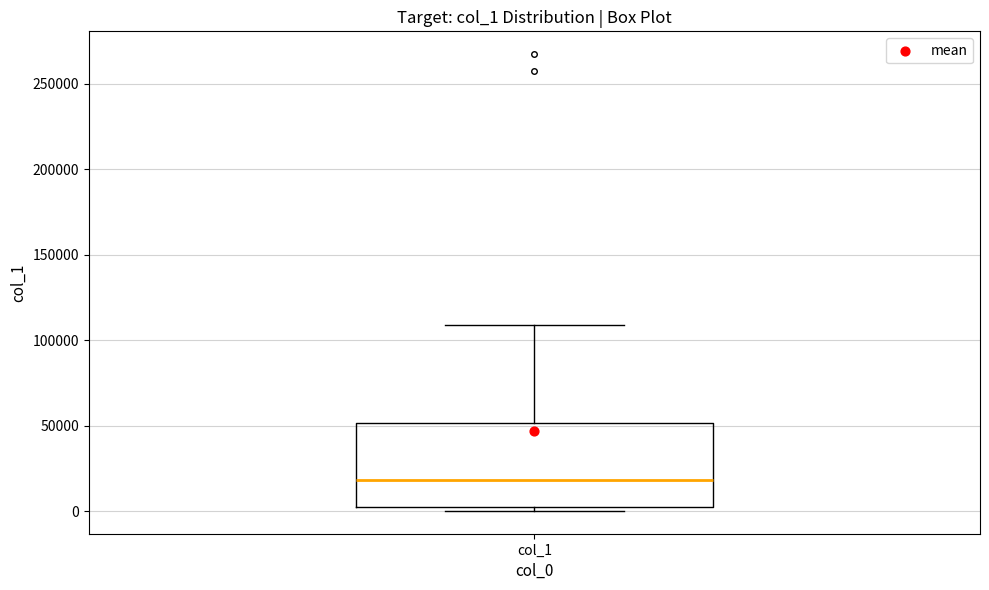

Where is the upper edge of the box for col_1 on the y-axis? The values are not printed on the chart, so give them approximately, as read against the axis.

50000